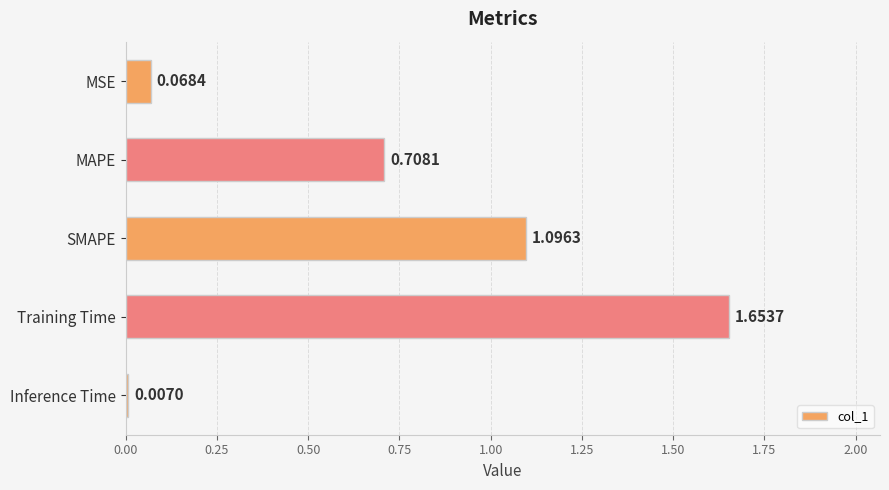

List the labels in order of value, smallest first.

Inference Time, MSE, MAPE, SMAPE, Training Time